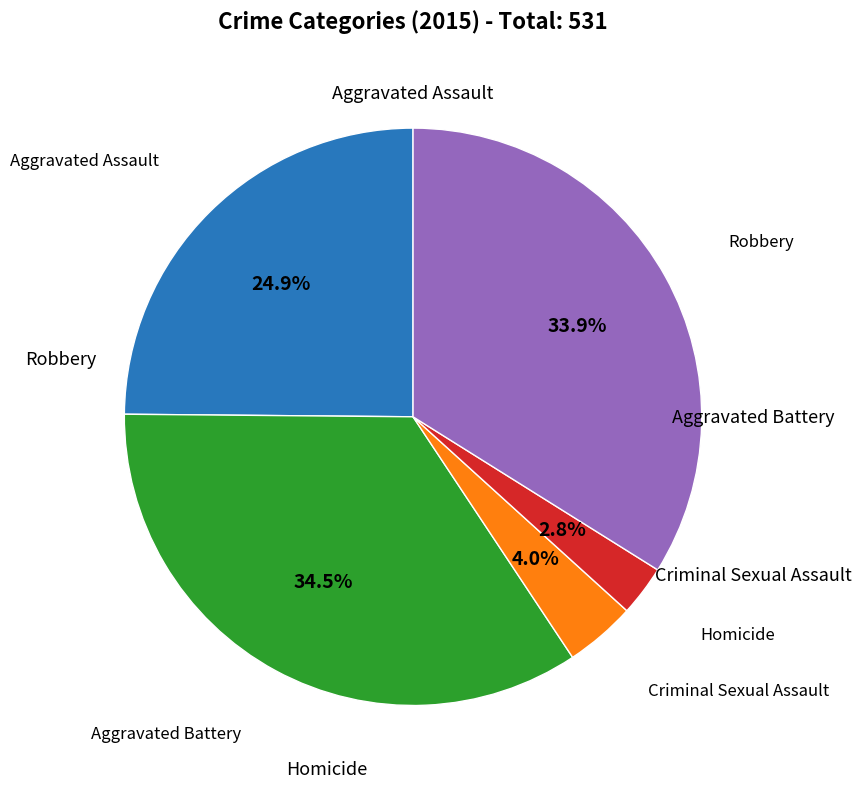

How many slices are in this pie chart?

5